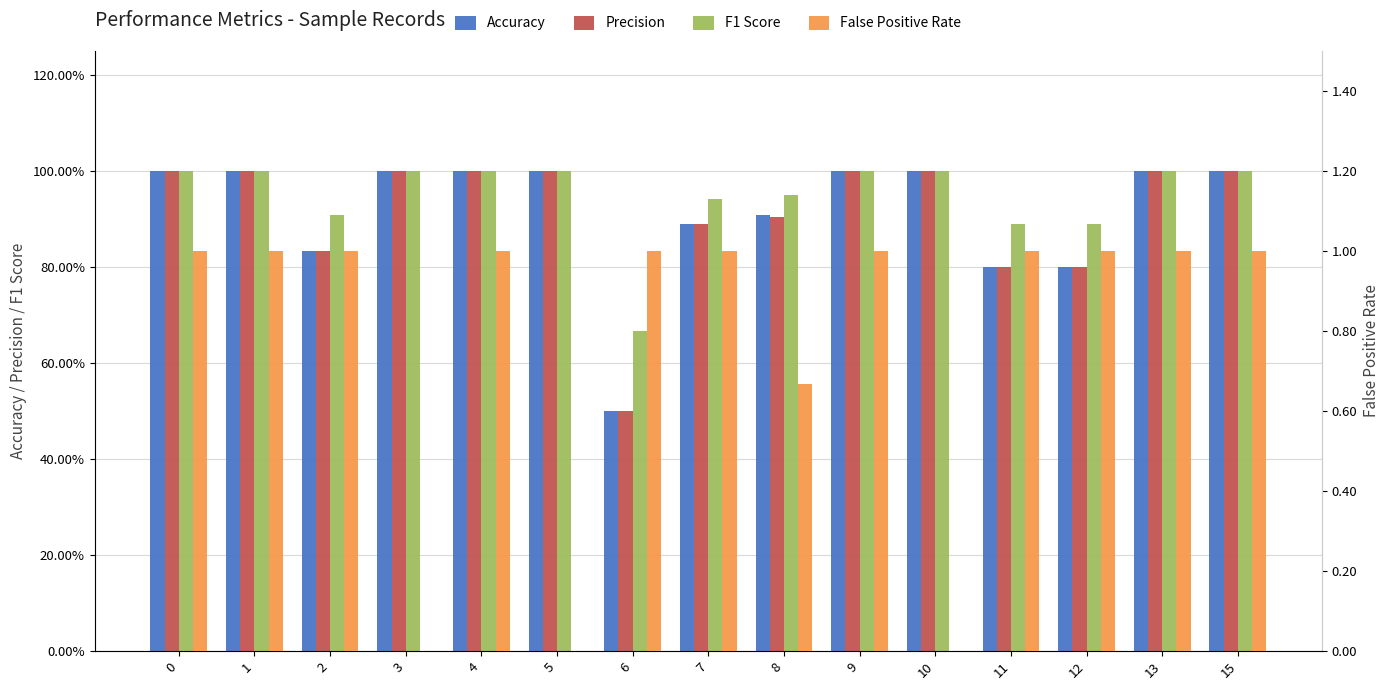

Between 8 and 15, which is larger?

15